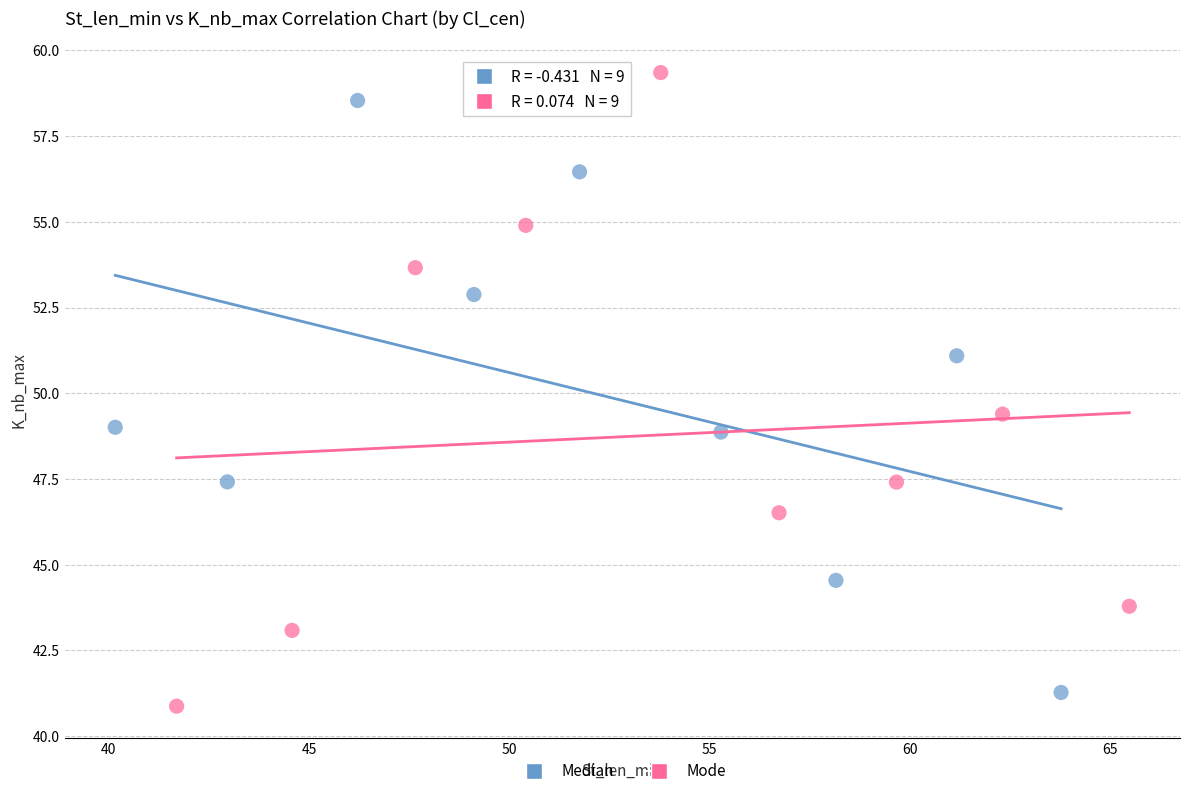

What are all the series names shown in the legend?

Median, Mode